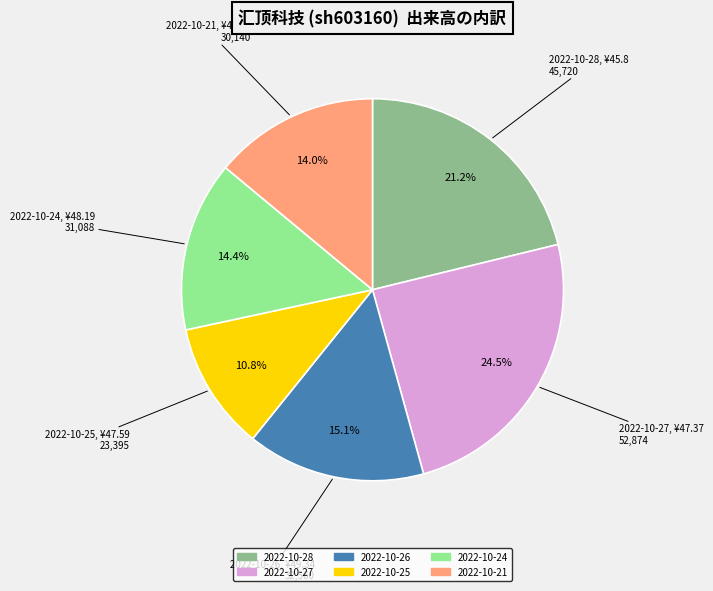

Is 2022-10-28 the majority of the pie?

No